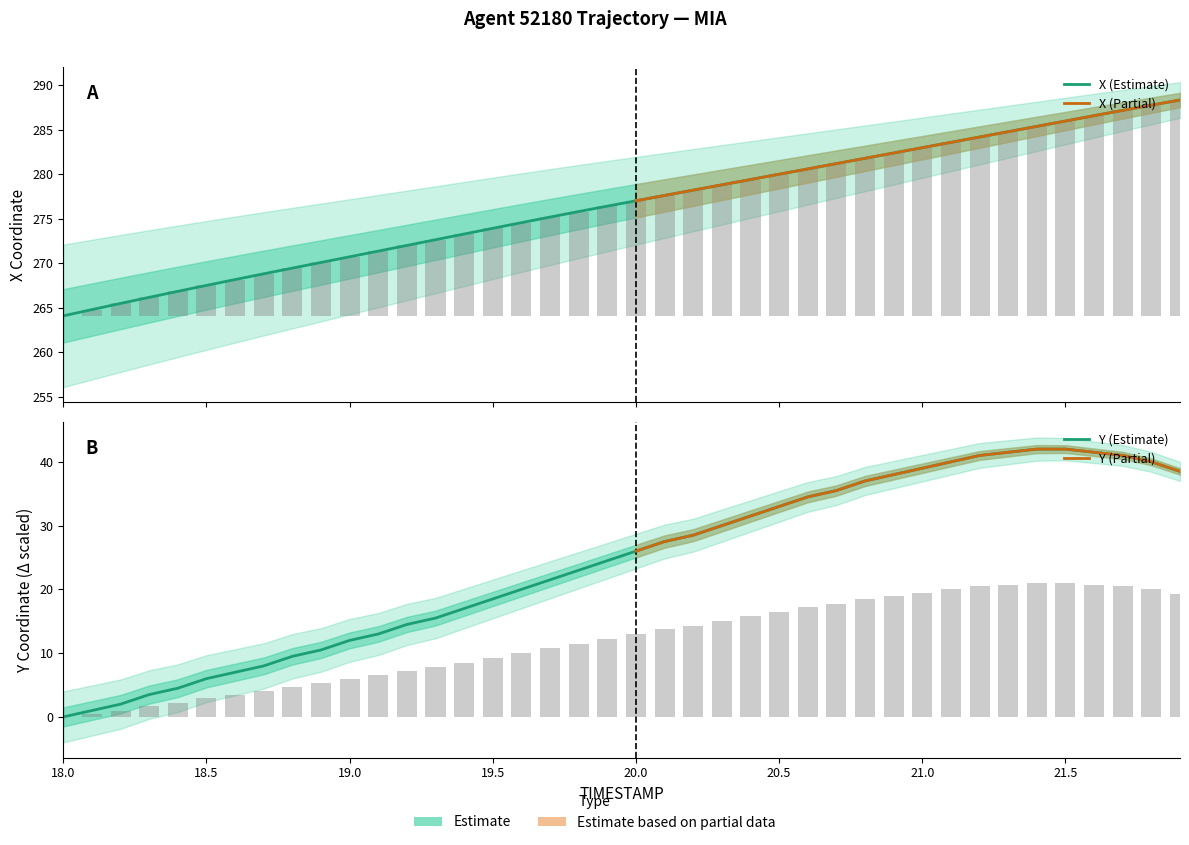

What is the highest value of the Y series?

42.0